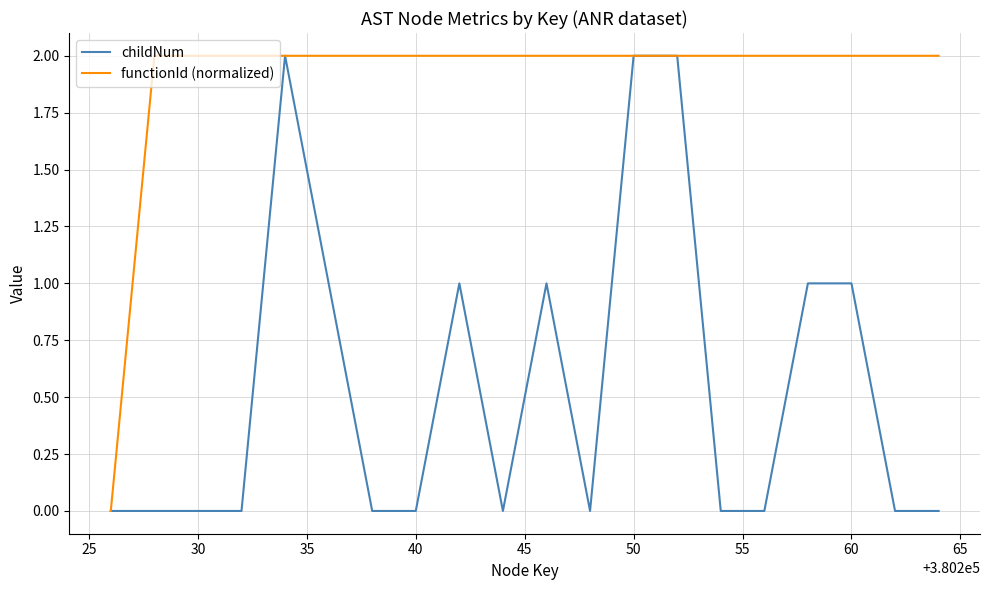

How many lines are shown in the chart?

2